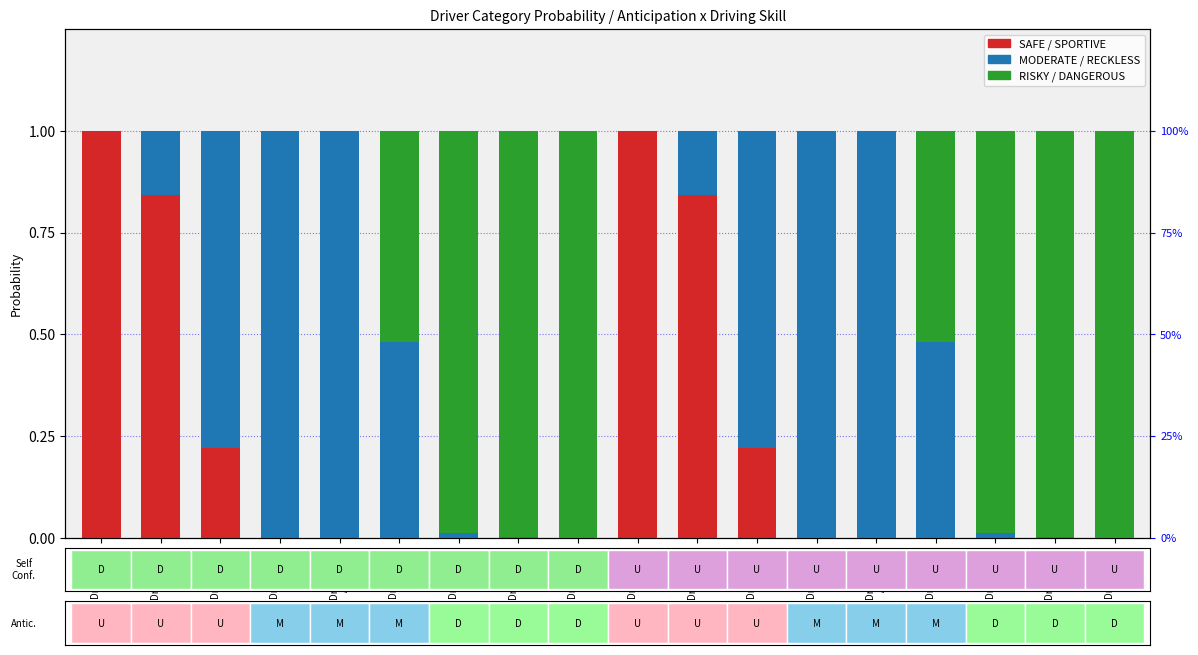

What is the sum of the MODERATE values at DrivSkill=U
Antic=D and DrivSkill=M
Antic=M?

1.0